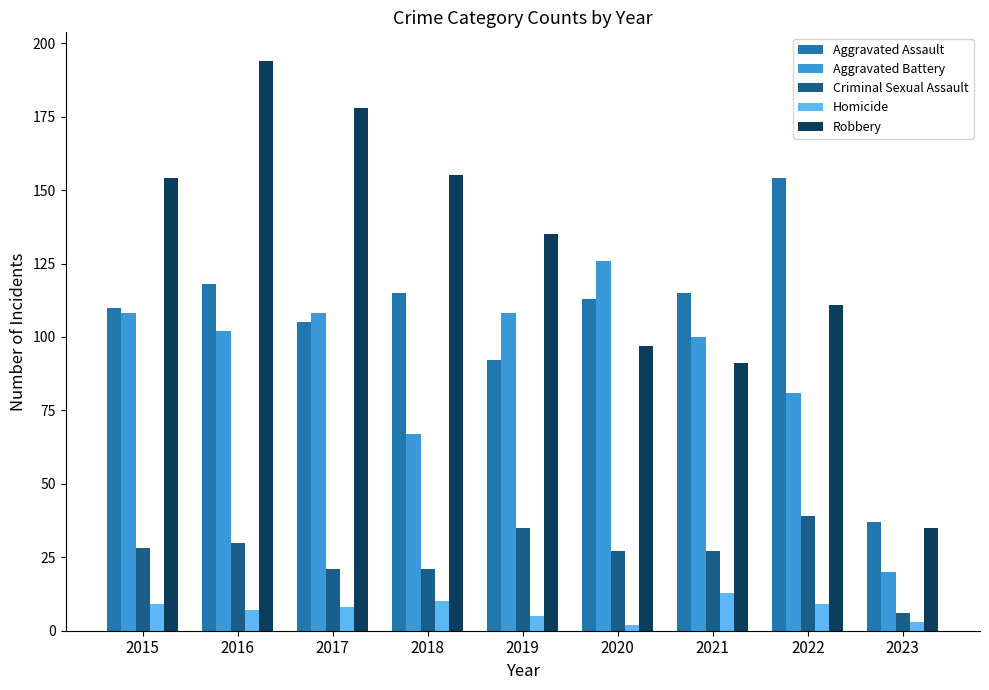

Where is Aggravated Battery nearest to the value 73?

2018